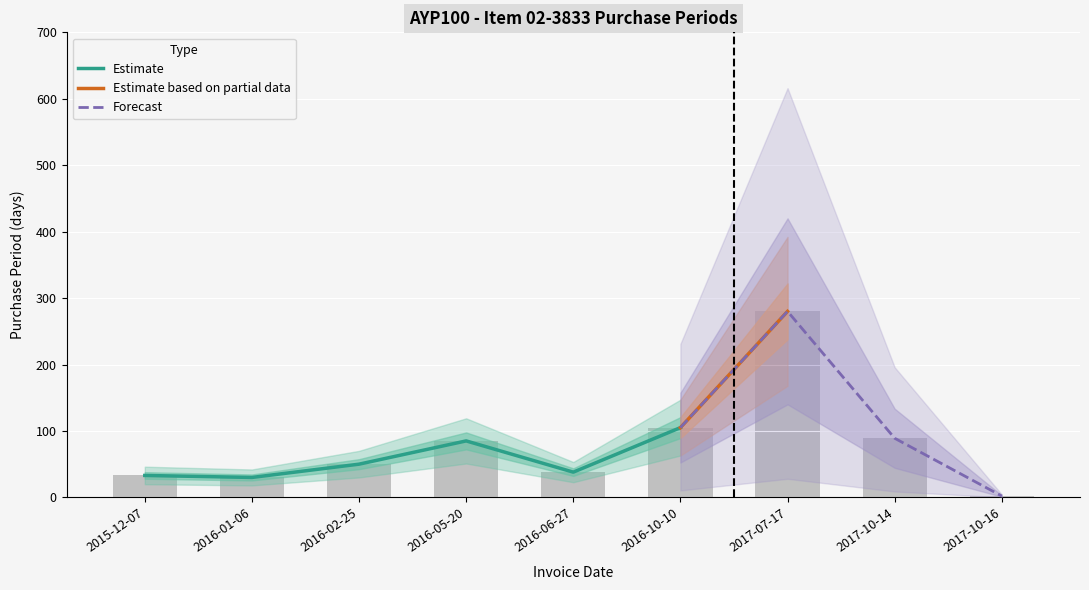

Reading left to right, what are all the values shown in this chart?

33	30	50	85	38	105	280	89	2